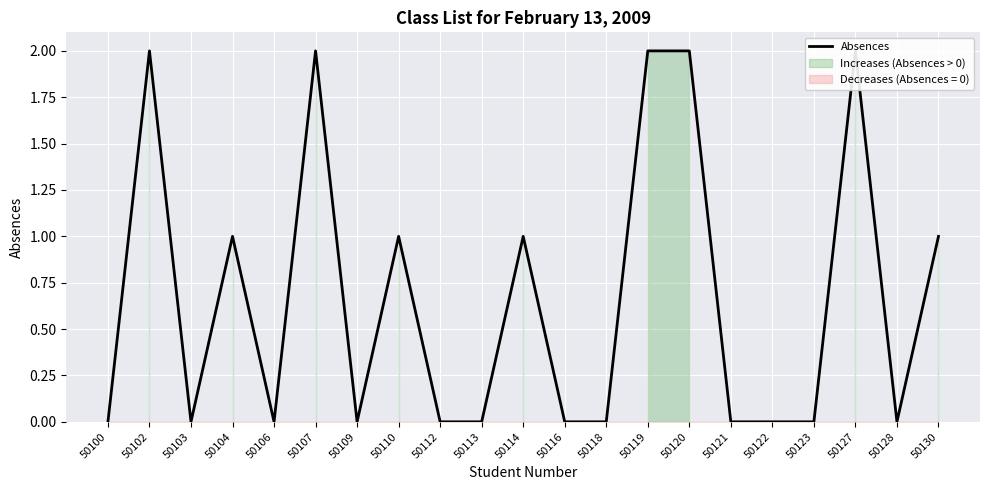

List the labels in order of value, smallest first.

50100, 50103, 50106, 50109, 50112, 50113, 50116, 50118, 50121, 50122, 50123, 50128, 50104, 50110, 50114, 50130, 50102, 50107, 50119, 50120, 50127